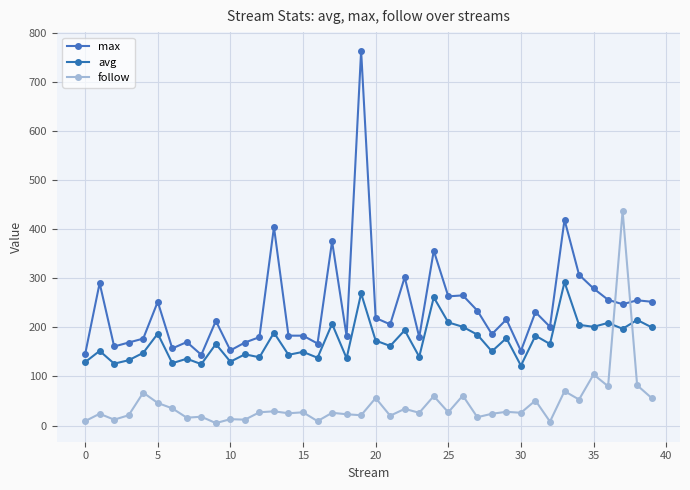

How many lines are shown in the chart?

3